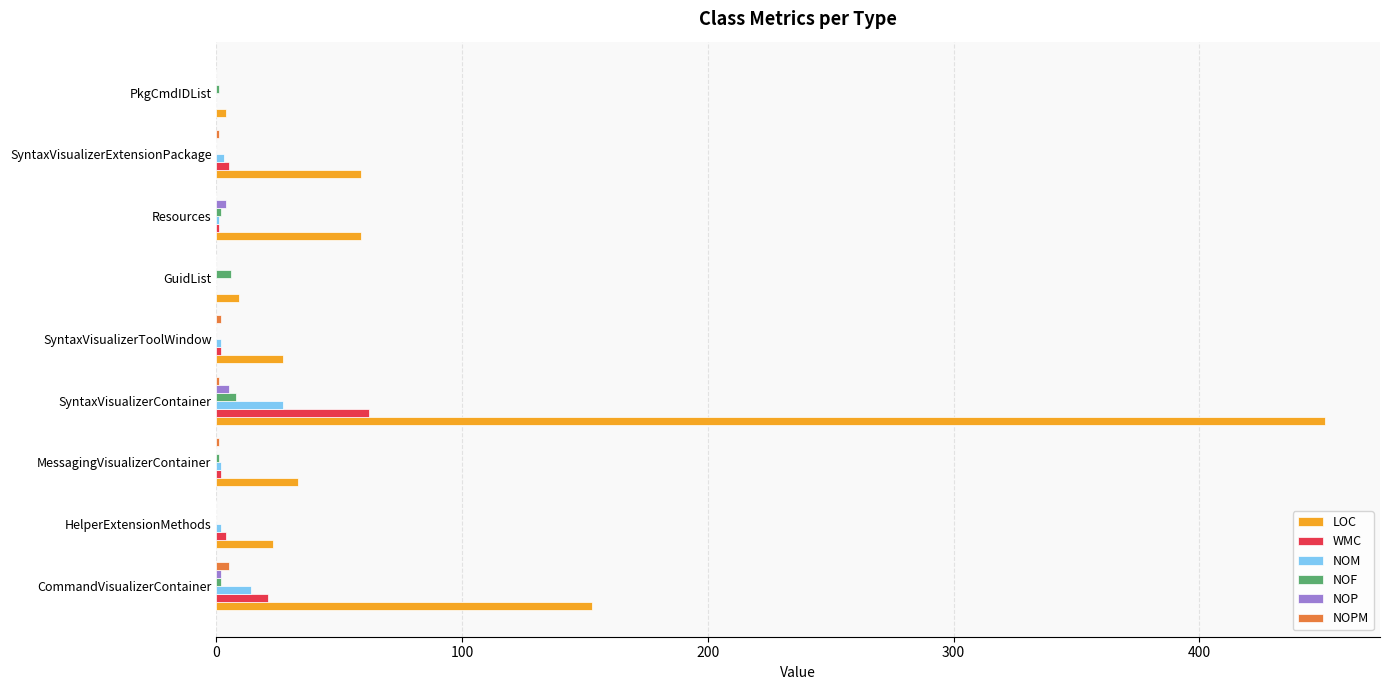

Which label corresponds to the largest value in the chart?

SyntaxVisualizerContainer